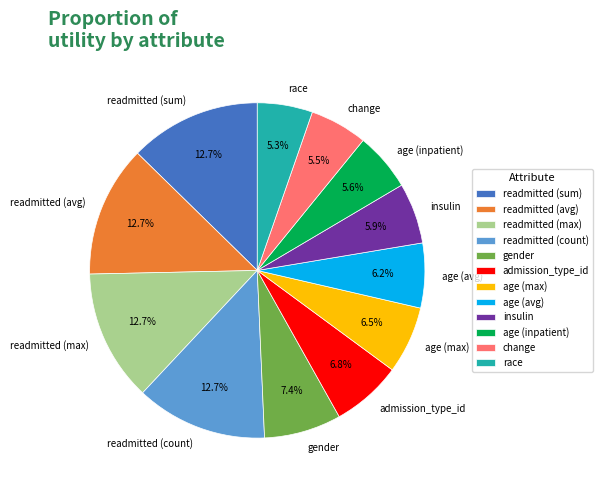

Is the sum of readmitted (avg) and age (avg) greater than half?

No